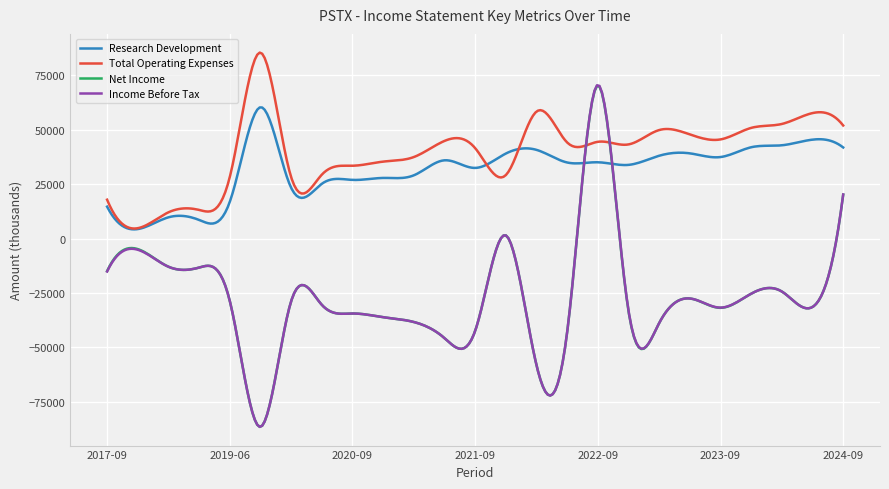

In Research Development, how many points are lower than both neighbors (excluding endpoints)?

9